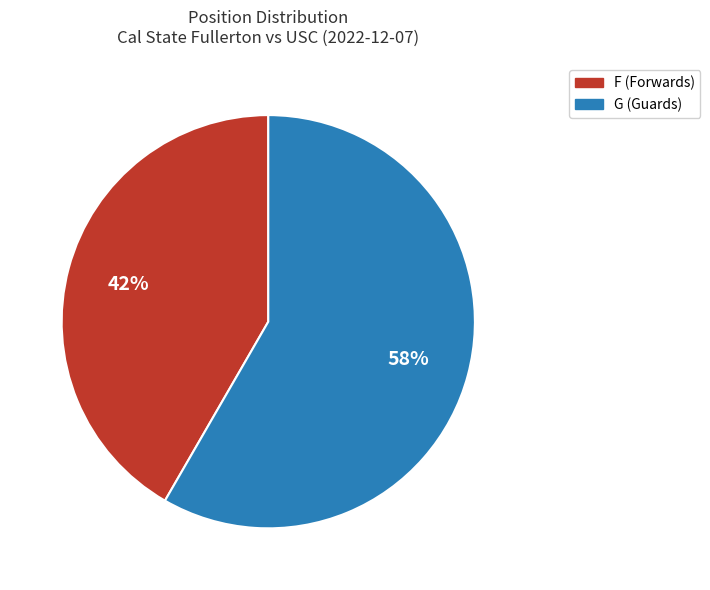

Is it true that G is 49% of the pie?

False